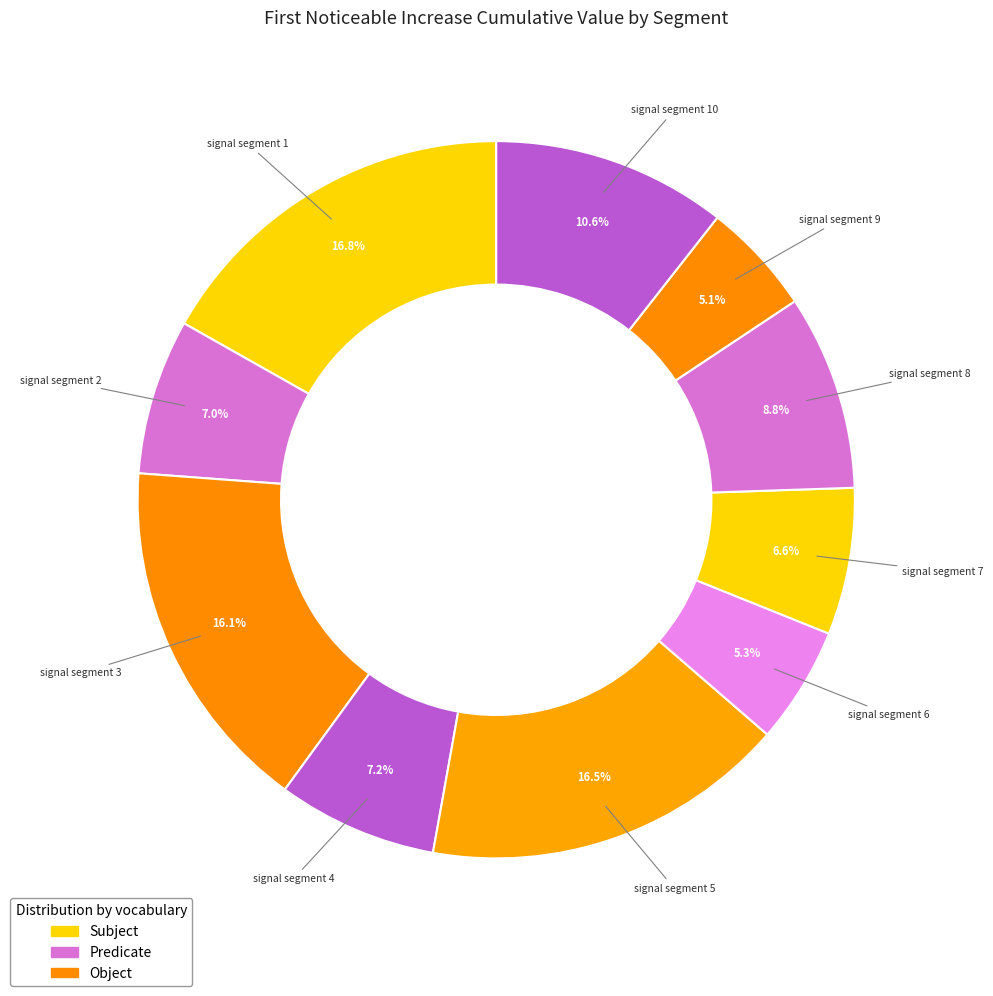

How many segments does this pie chart have?

10